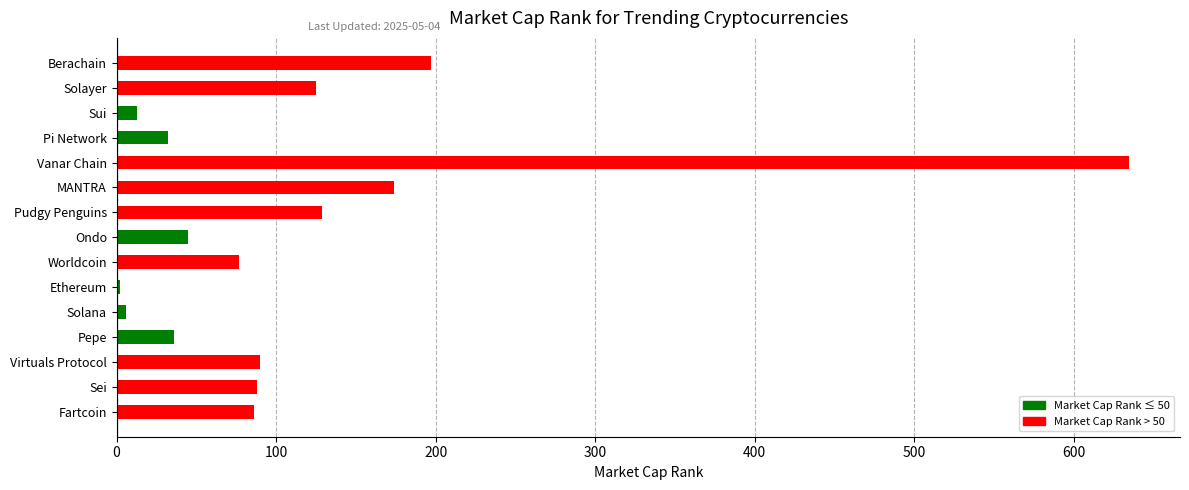

The chart shows a value of 197 at Berachain. True or false?

True